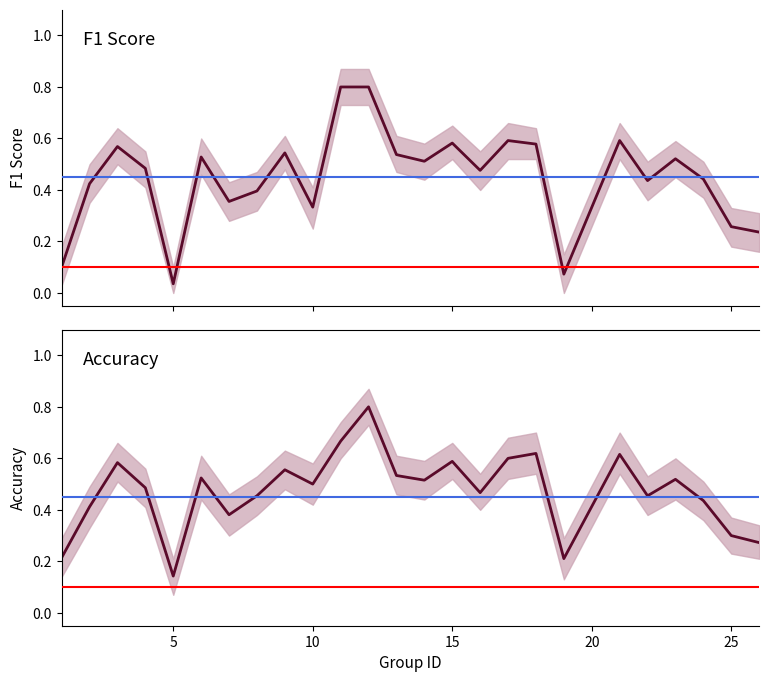

True or false: f1 has more than 1 points higher than both neighbors.

True